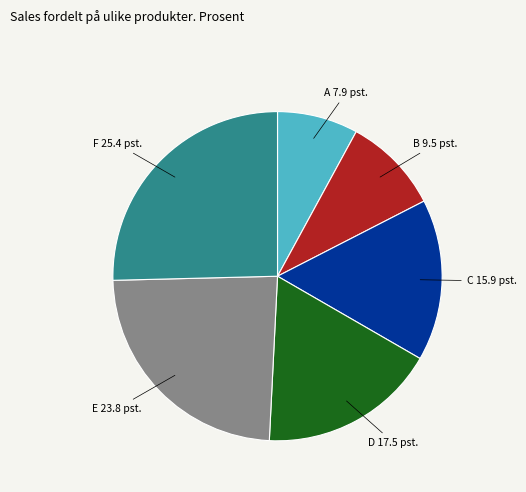

Is it true that A is 16% of the pie?

False